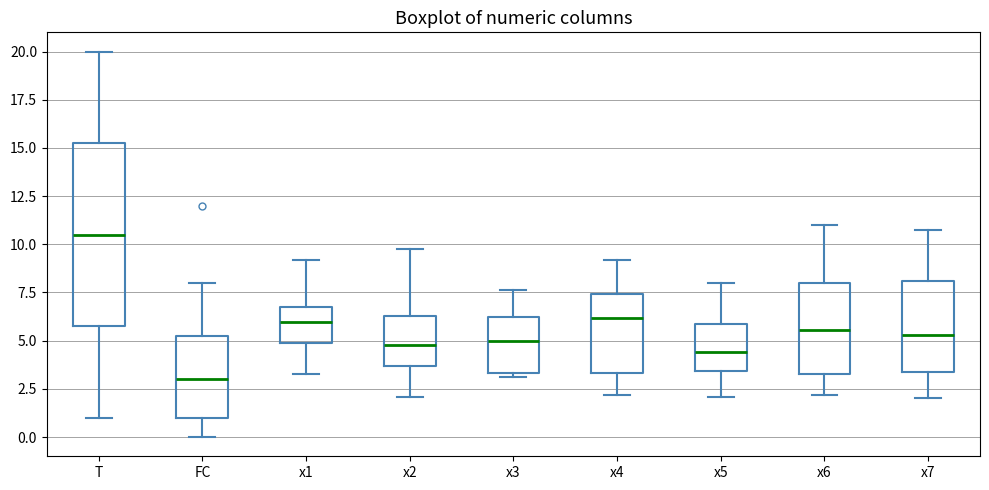

Which box is the tallest, from its lower edge to its upper edge?

T